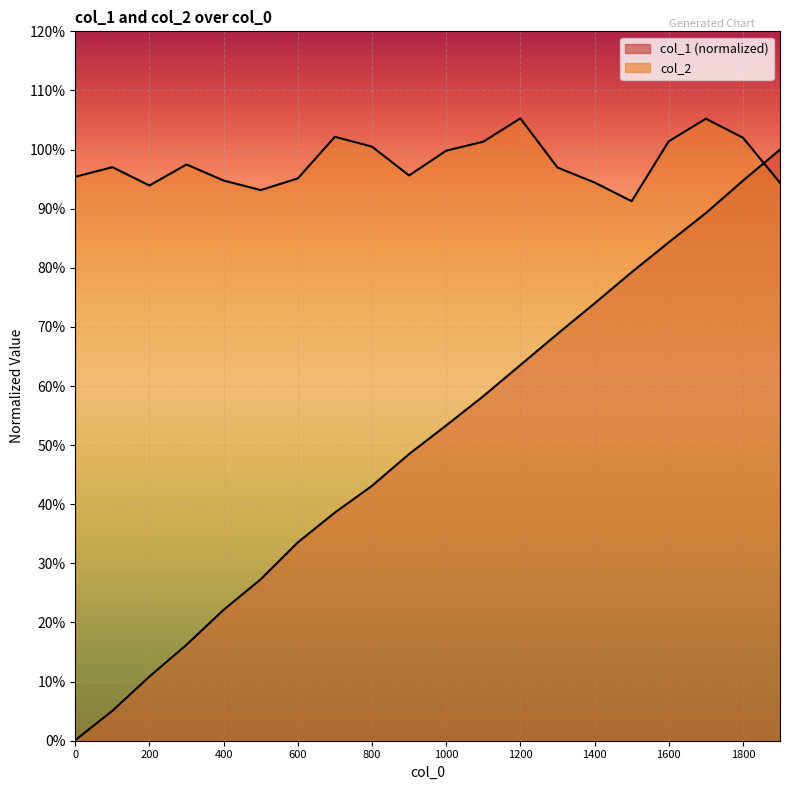

Which series has the widest spread of values?

col_1